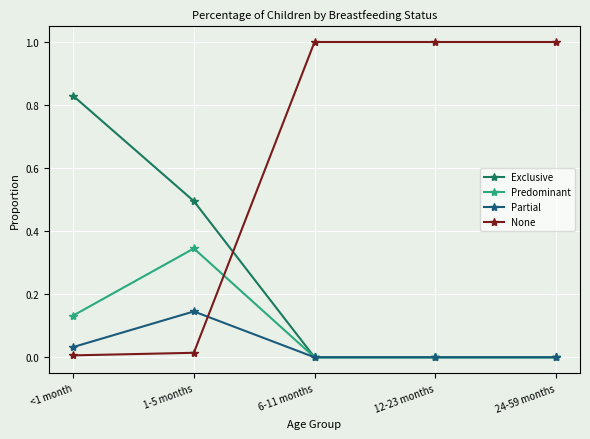

List the series in order of their peak value, highest first.

None, Exclusive, Predominant, Partial